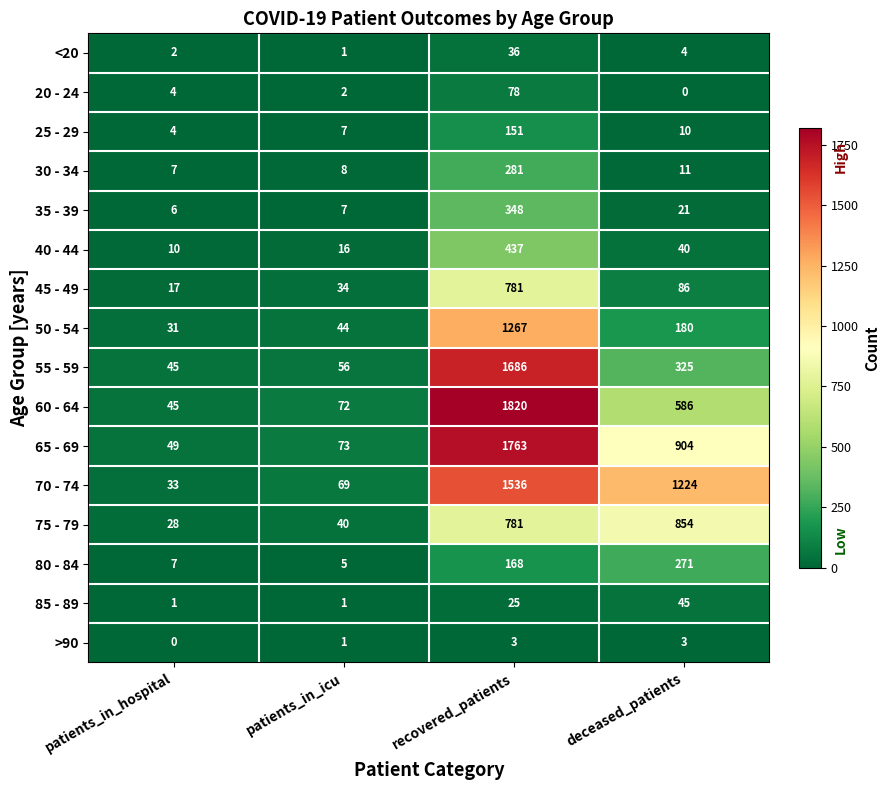

How many data points in 65 - 69 are less than 904?

2